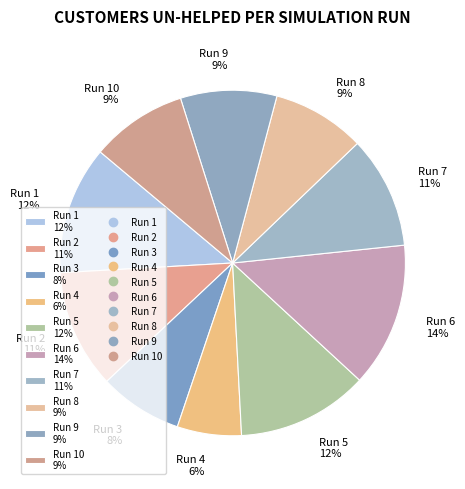

To the nearest percent, what is the difference between the largest and smallest slice percentages?

8%